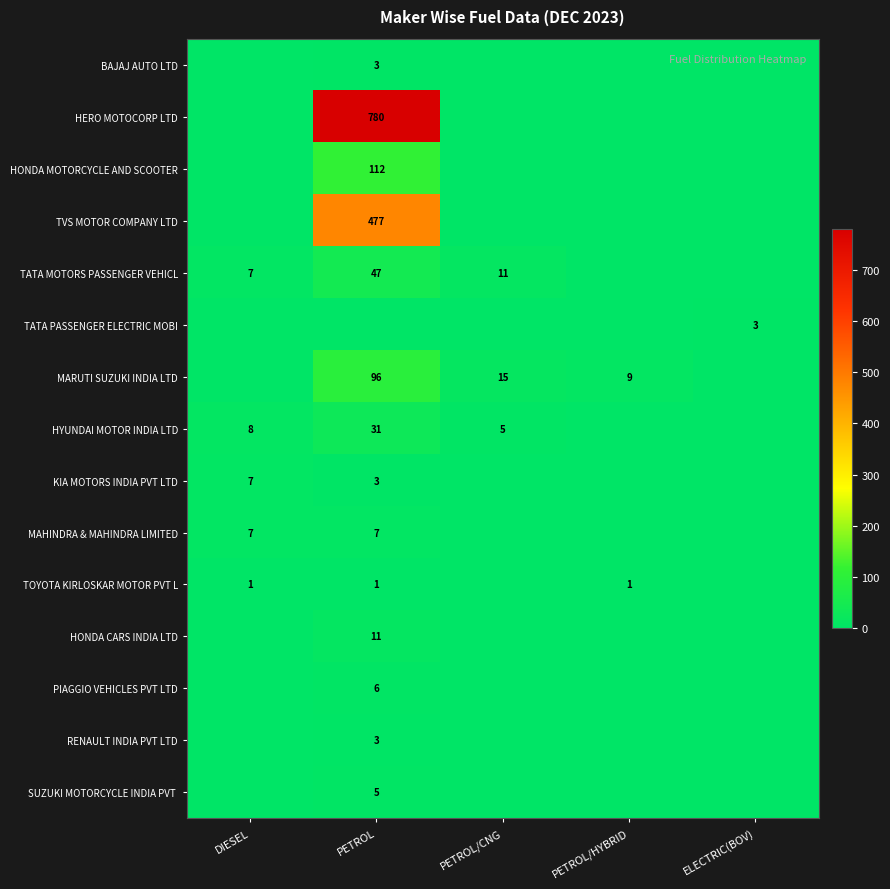

Is it true that BAJAJ AUTO LTD equals 3 at PETROL?

True